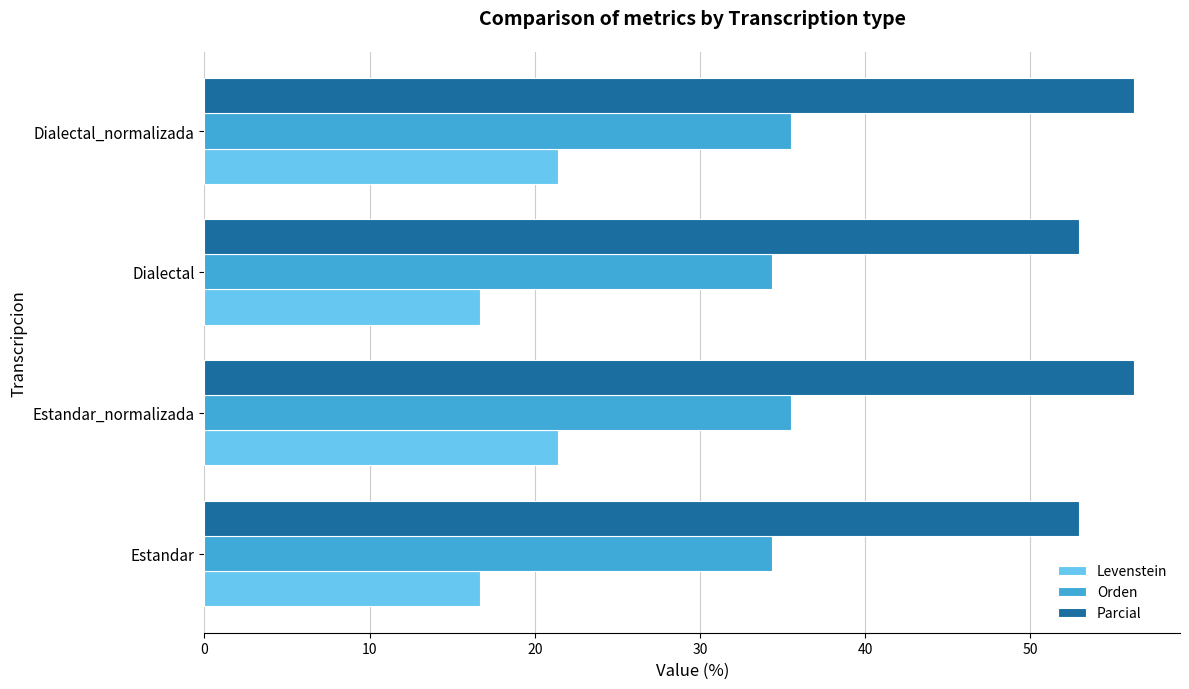

What is the highest value of the Orden series?

35.5